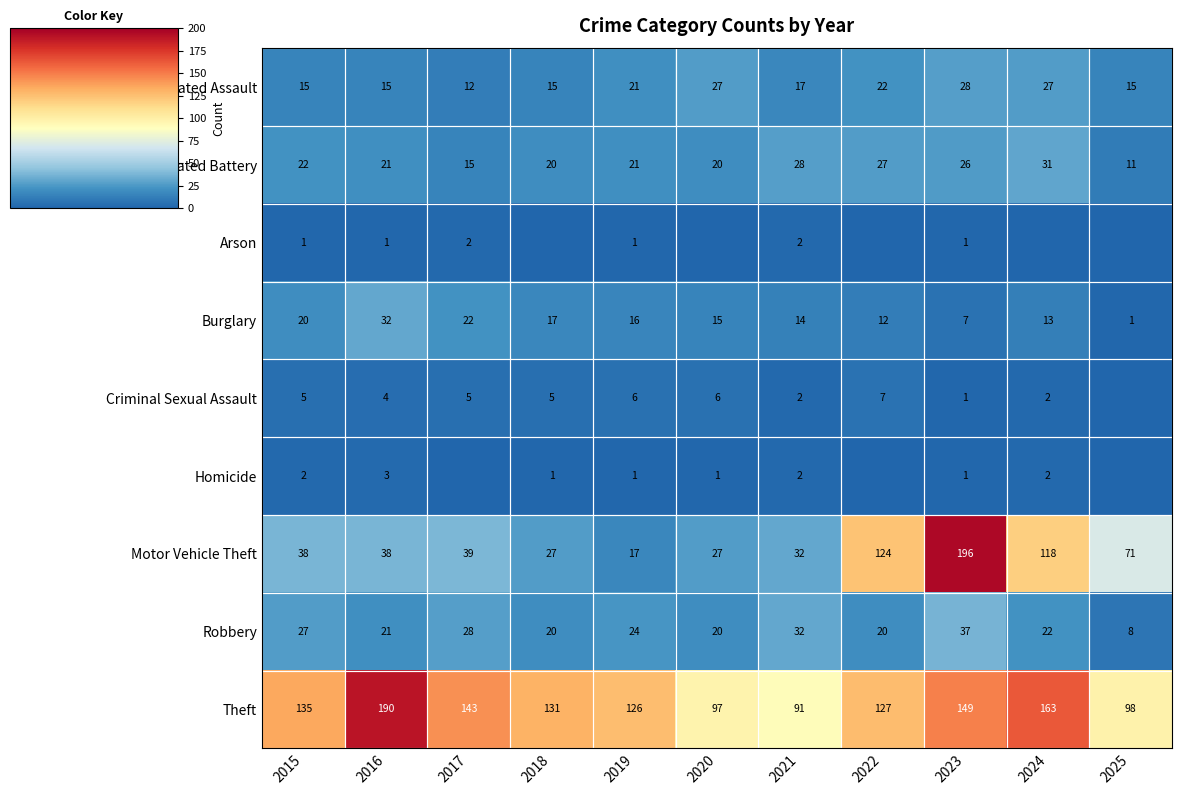

At which label does Burglary first exceed 15?

2015